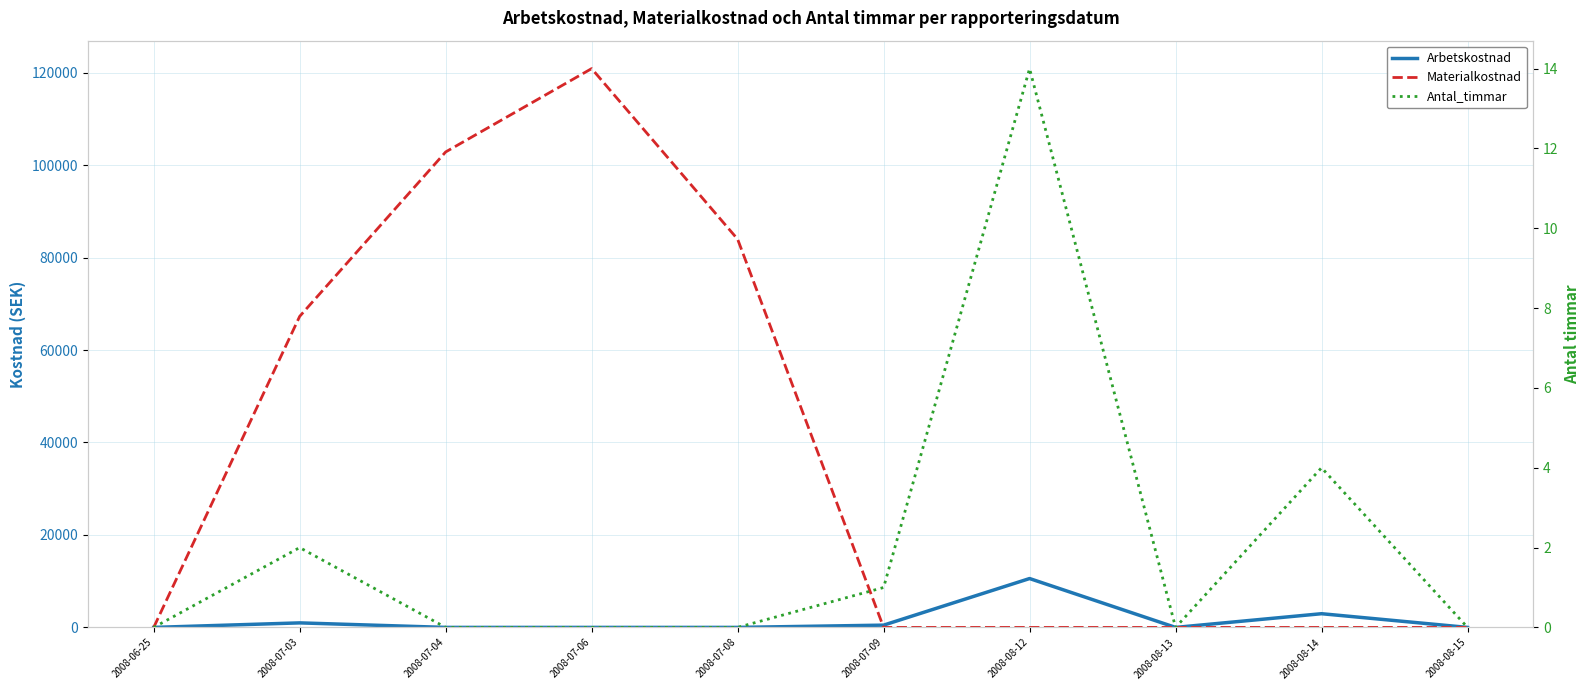

The value of Materialkostnad at 2008-07-03 is 67277. True or false?

True